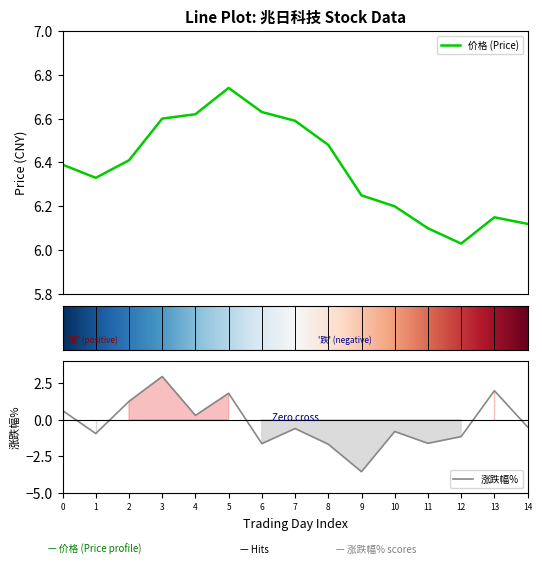

True or false: 价格 and 涨跌幅% cross at least once.

False